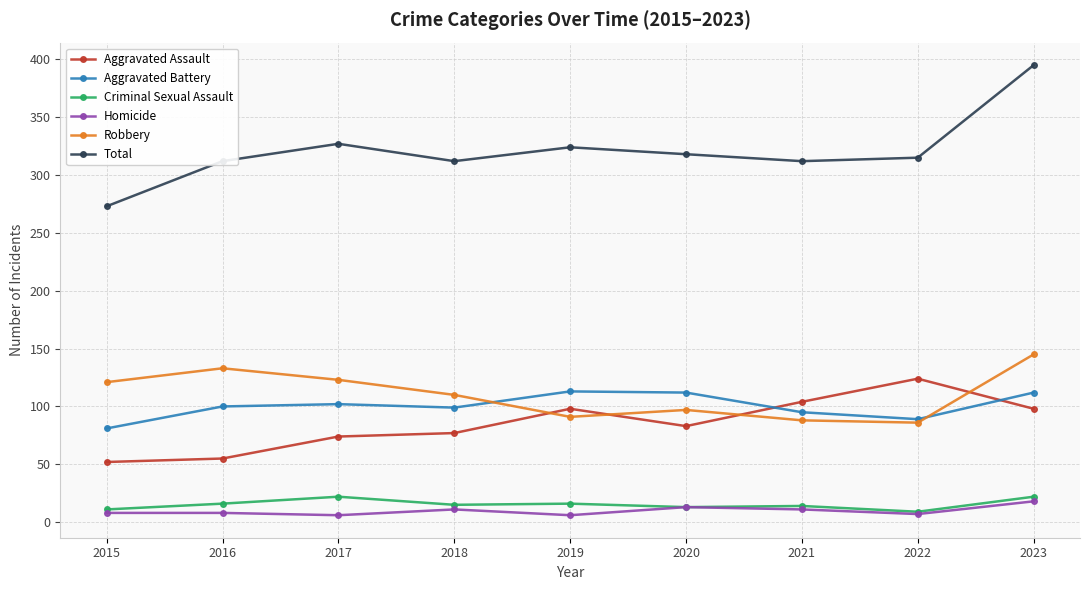

What are all the series names shown in the legend?

Aggravated Assault, Aggravated Battery, Criminal Sexual Assault, Homicide, Robbery, Total